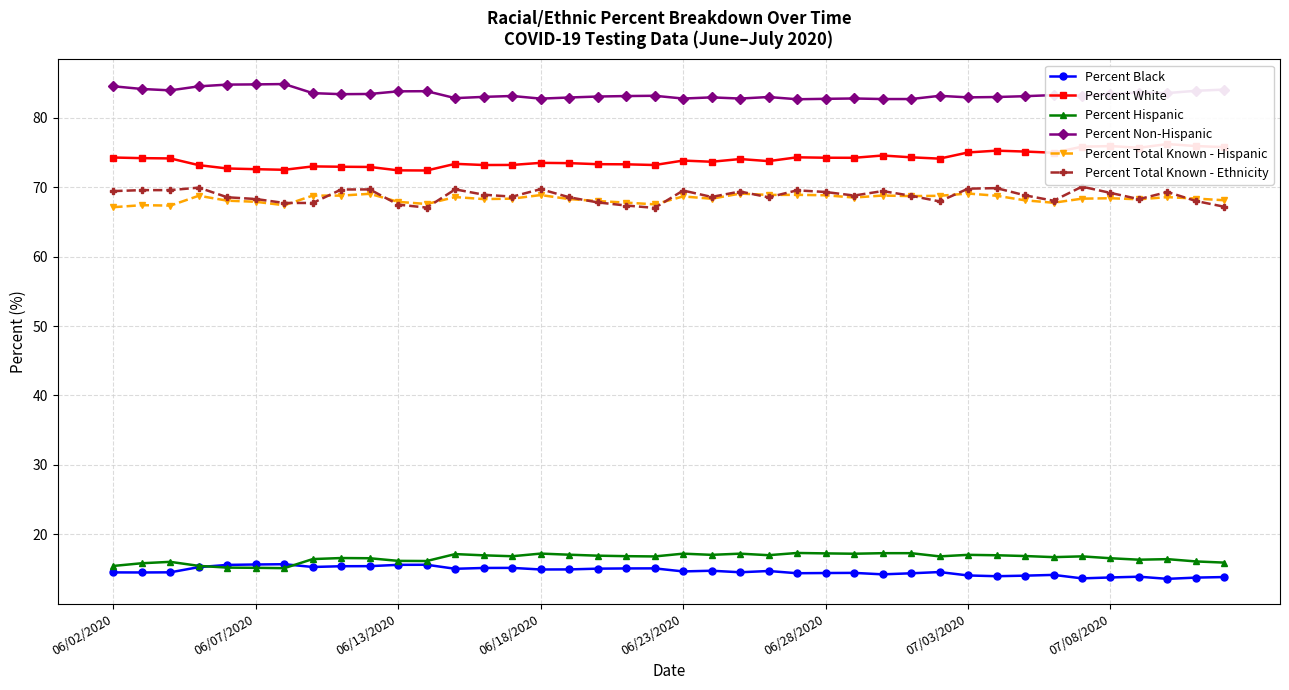

True or false: Percent Black has a value of 15.2 at 14.

True